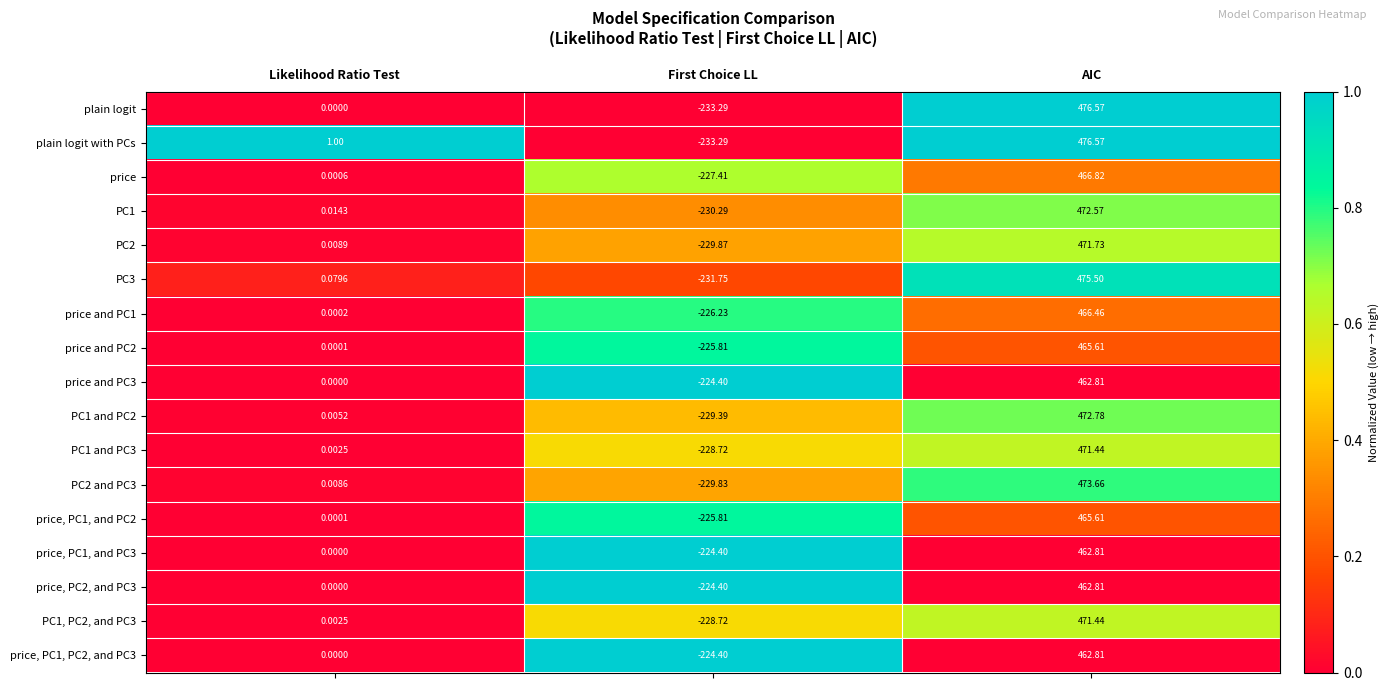

What is the total value across all series at AIC?

7978.0